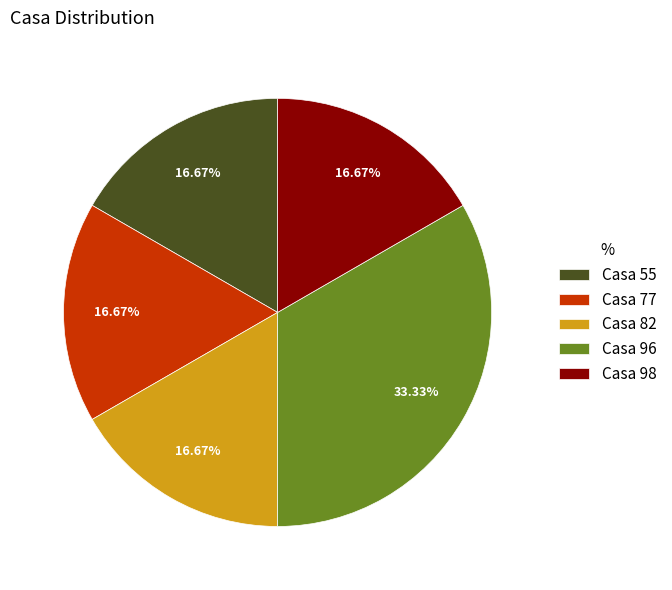

Between Casa 96 and Casa 82, which is larger?

Casa 96